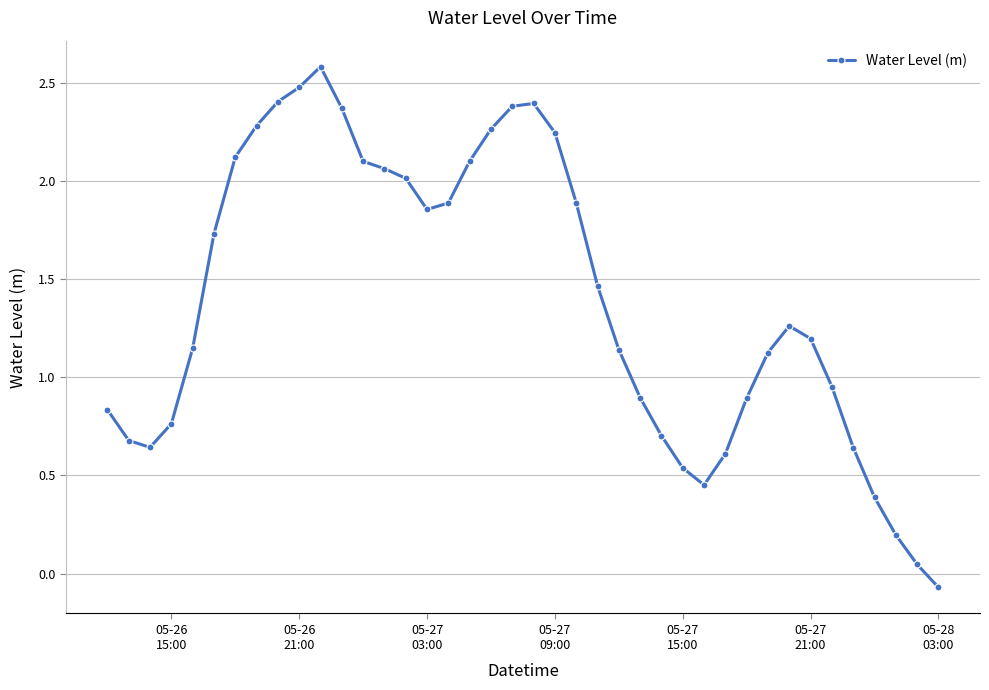

What is the value of the 26th point from the left?

0.9